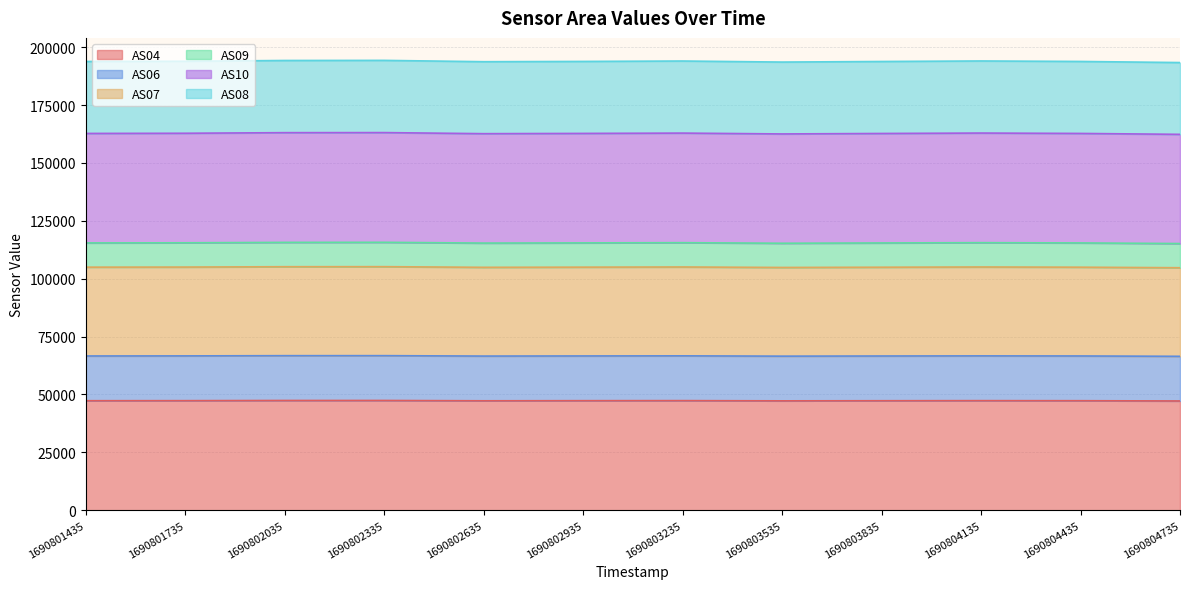

At which category is the sum across all series the highest?

1690802335